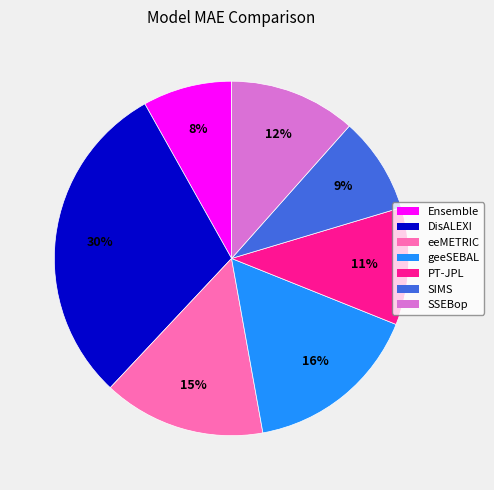

What is the largest slice in the pie chart?

DisALEXI